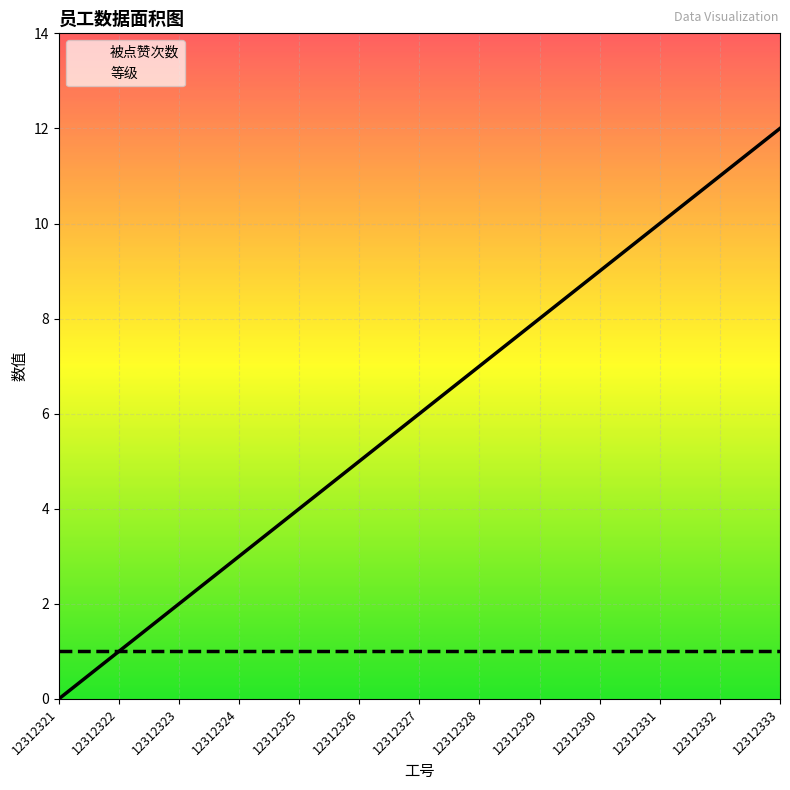

What is the value of the 等级 point at the 4th from the left?

1